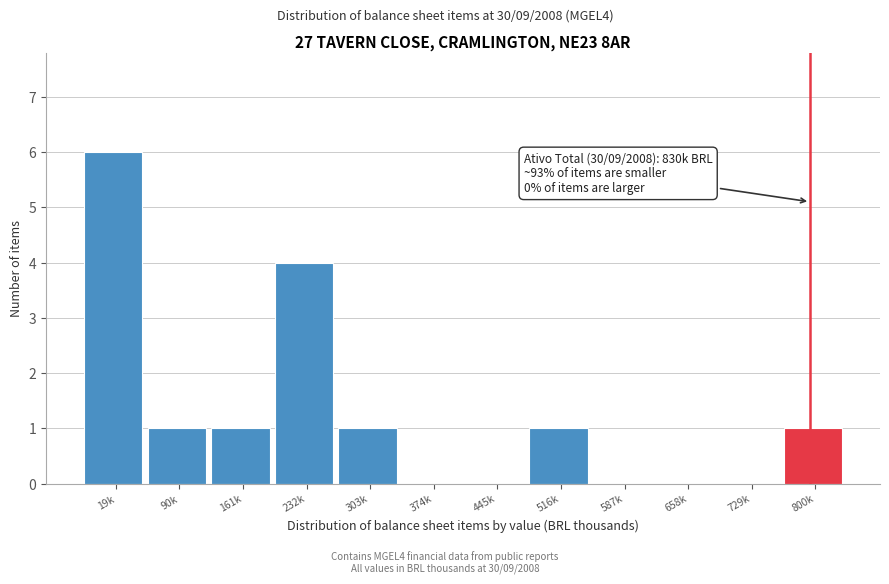

Reading left to right, extract all data points from this chart.

19k=6	90k=1	161k=1	232k=4	303k=1	374k=0	445k=0	516k=1	587k=0	658k=0	729k=0	800k=1